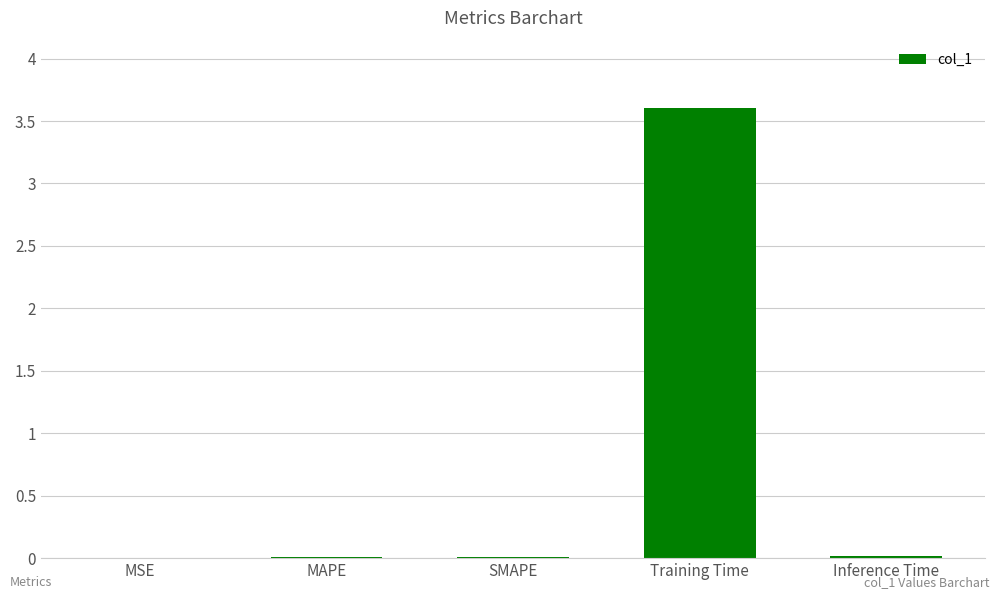

What is the average value?

0.7